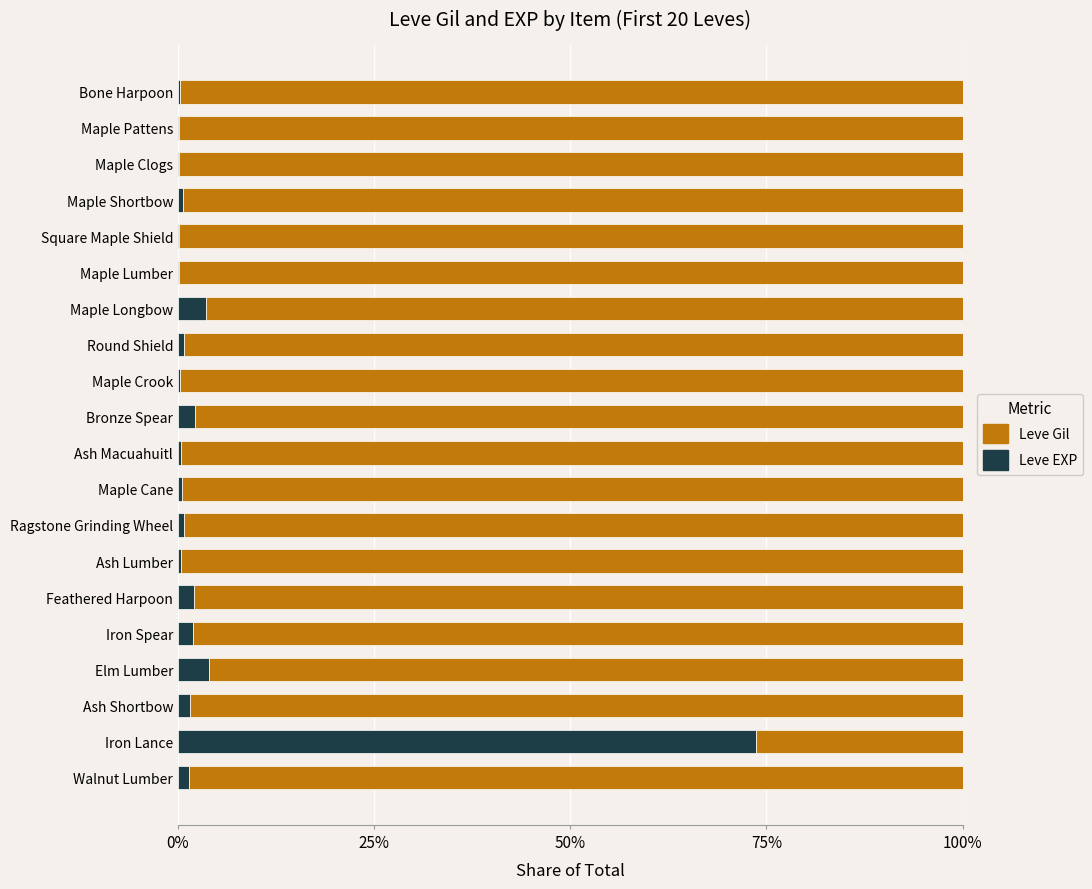

Which category has the highest value in the Leve EXP series?

Iron Lance